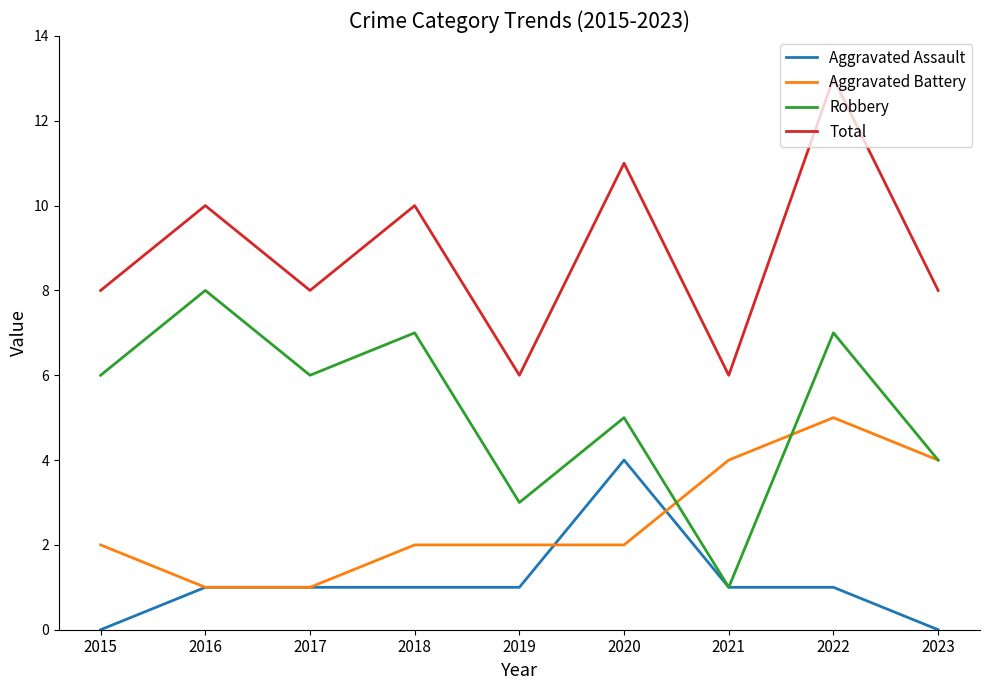

What is the difference between the maximum and second lowest values in the Robbery series?

5